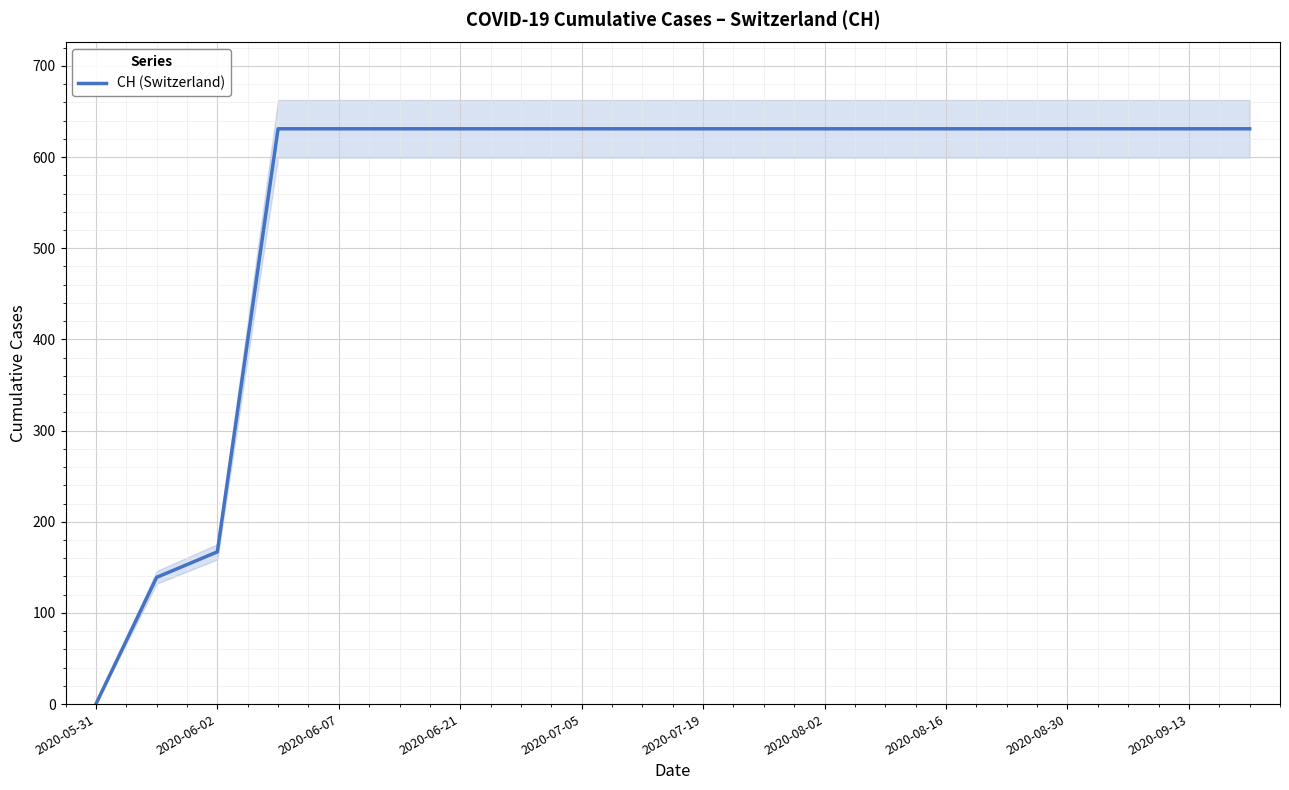

The chart shows a value of 233 at 17. True or false?

False